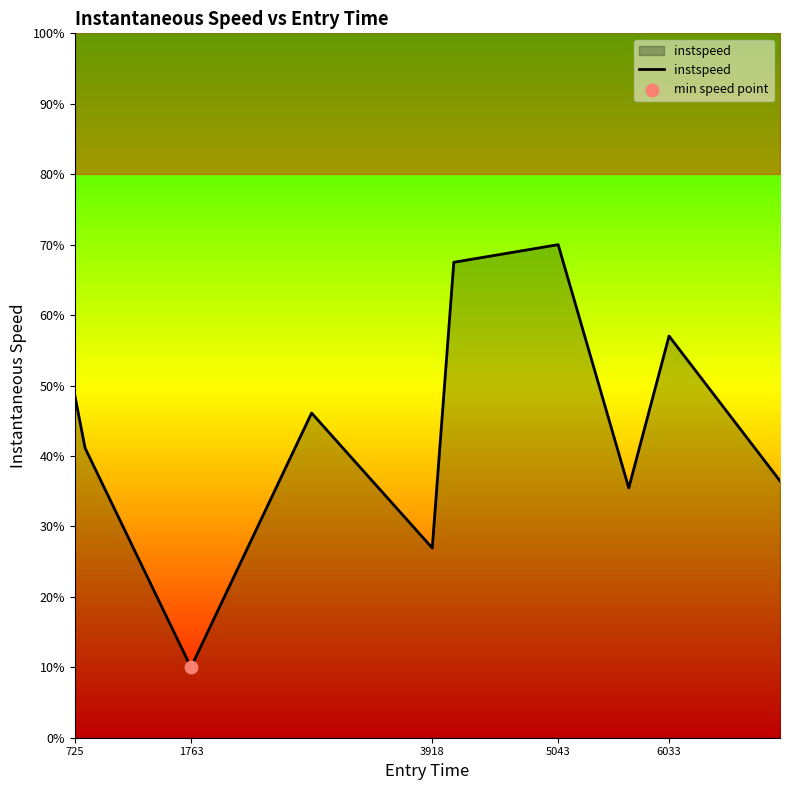

The value of instspeed at 725 is 48.6. True or false?

True